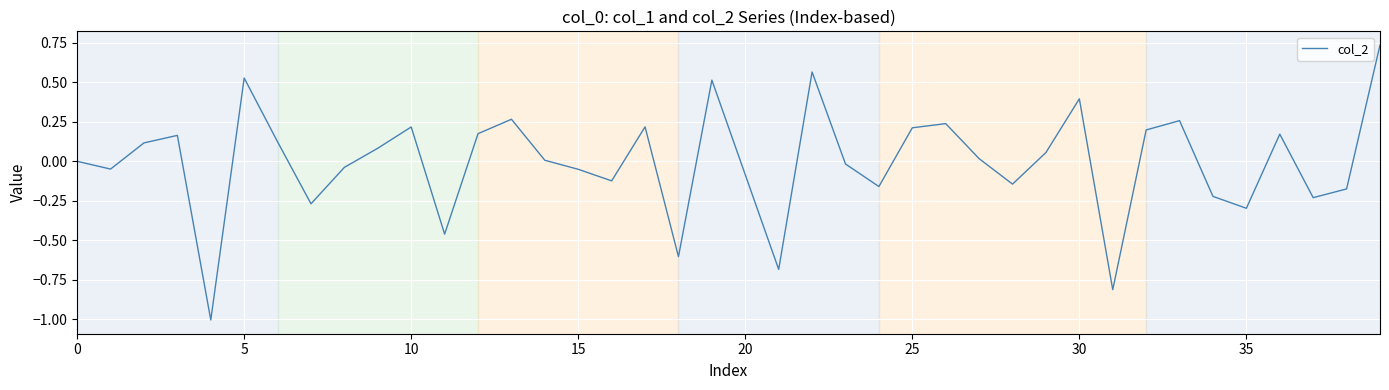

What is the difference between the maximum and minimum values?

1.7